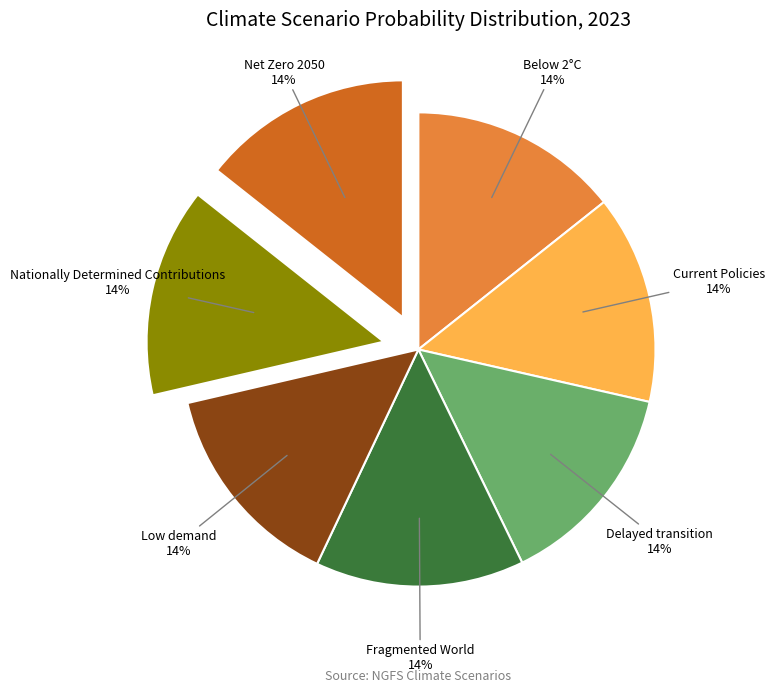

How many slices are in this pie chart?

7